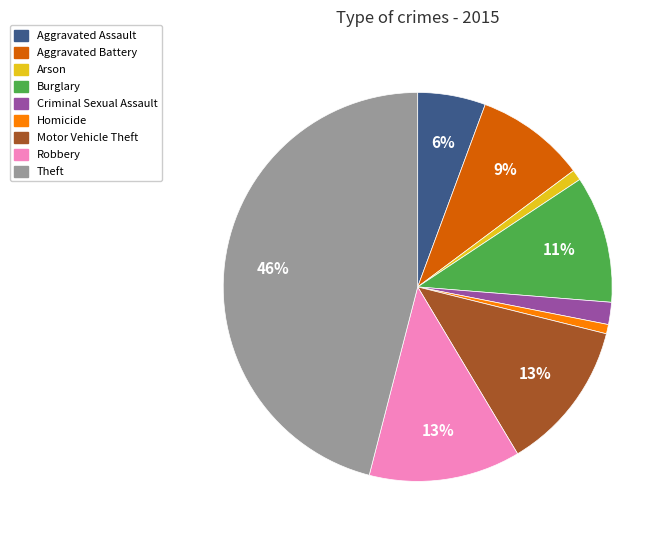

Between Theft and Aggravated Battery, which is larger?

Theft